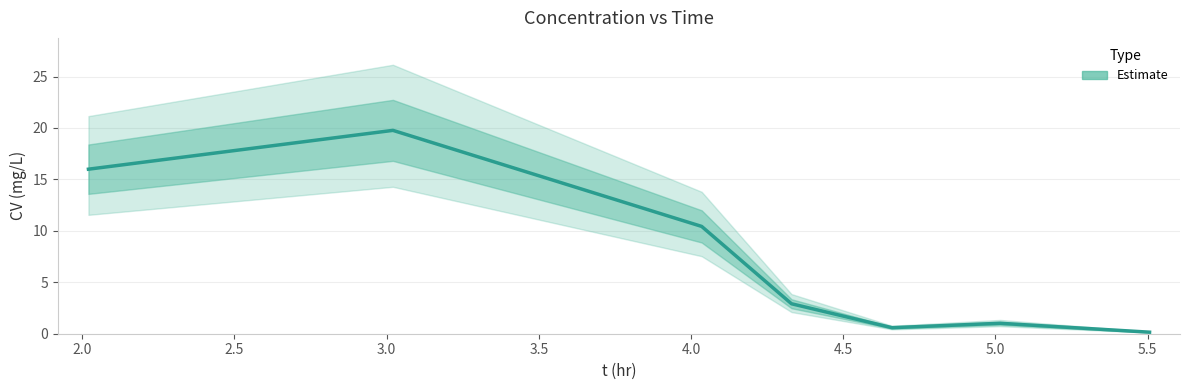

True or false: the data shows 25.9 at 2.0.

False